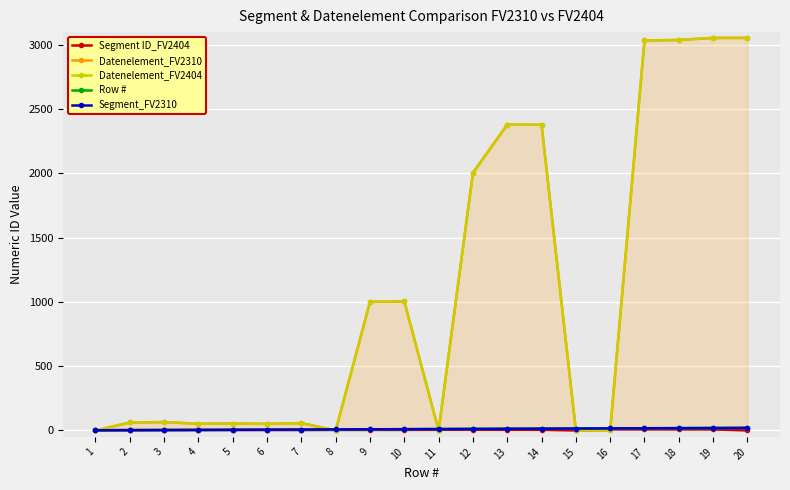

Reading left to right, list all the values displayed in this chart.

Segment ID_FV2404: 1=3	2=3	3=3	4=3	5=3	6=3	7=3	8=4	9=4	10=4	11=5	12=5	13=5	14=5	15=0	16=8	17=8	18=8	19=8	20=0
Datenelement_FV2310: 1=0	2=62	3=65	4=52	5=54	6=51	7=57	8=0	9=1001	10=1004	11=0	12=2005	13=2380	14=2379	15=0	16=0	17=3035	18=3039	19=3055	20=3055
Datenelement_FV2404: 1=0	2=62	3=65	4=52	5=54	6=51	7=57	8=0	9=1001	10=1004	11=0	12=2005	13=2380	14=2379	15=0	16=0	17=3035	18=3039	19=3055	20=3055
Row #: 1=1	2=2	3=3	4=4	5=5	6=6	7=7	8=8	9=9	10=10	11=11	12=12	13=13	14=14	15=15	16=16	17=17	18=18	19=19	20=20
Segment_FV2310: 1=1	2=2	3=3	4=4	5=5	6=6	7=7	8=8	9=9	10=10	11=11	12=12	13=13	14=14	15=15	16=16	17=17	18=18	19=19	20=20